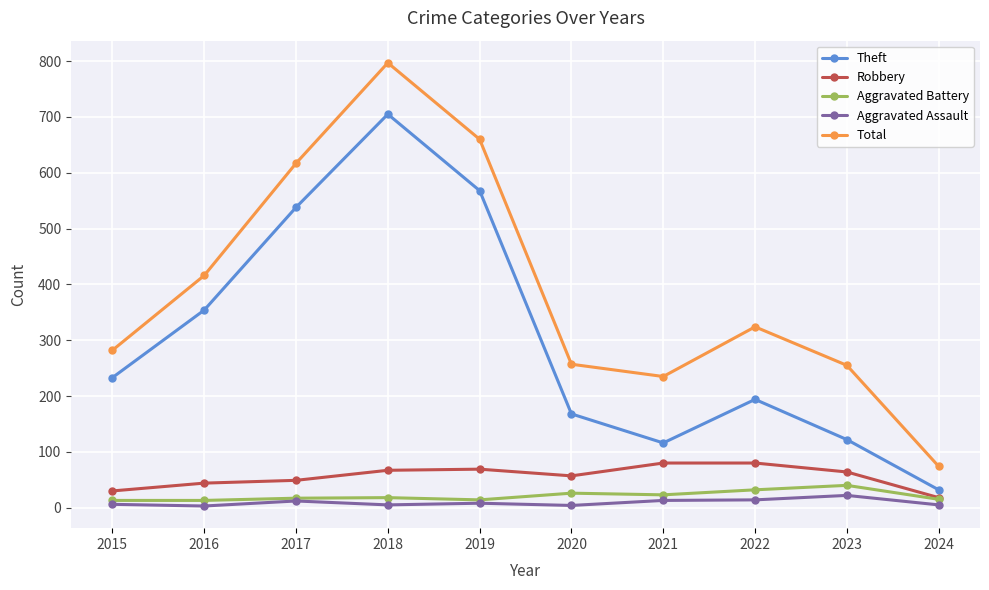

At which label is Total closest to 435?

2016